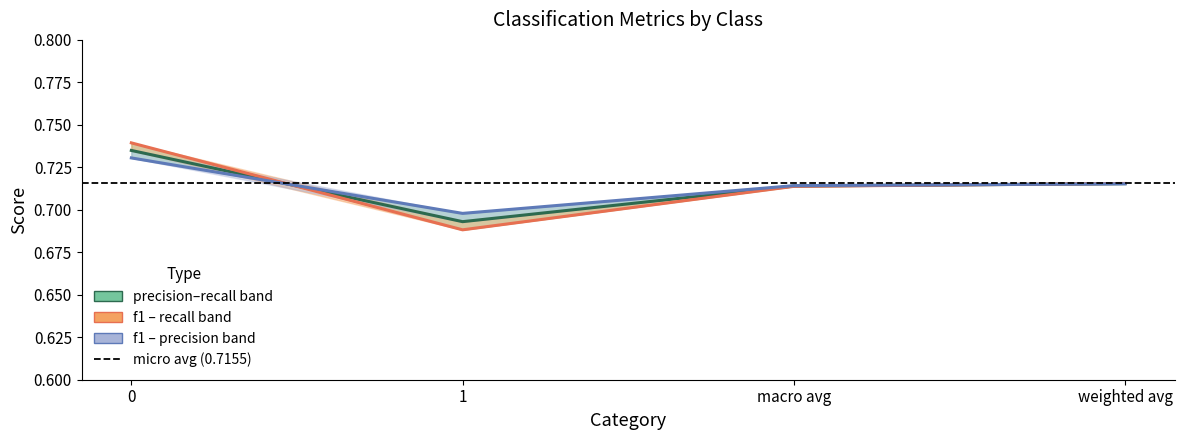

Which label corresponds to the smallest value in the chart?

1